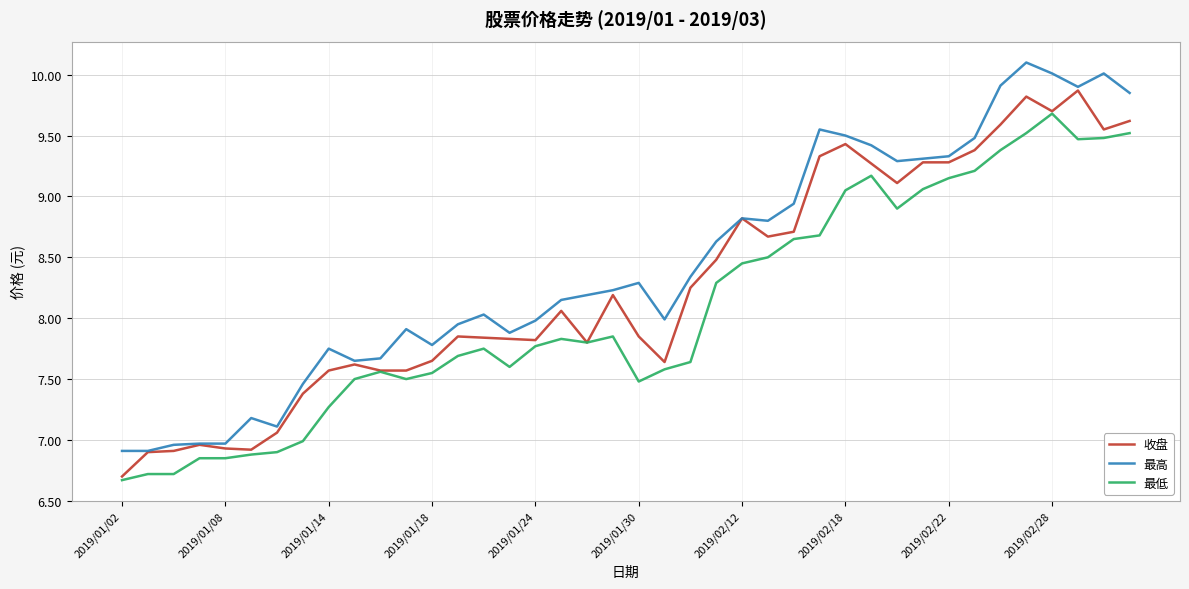

True or false: 最低 and 最高 cross at least once.

False